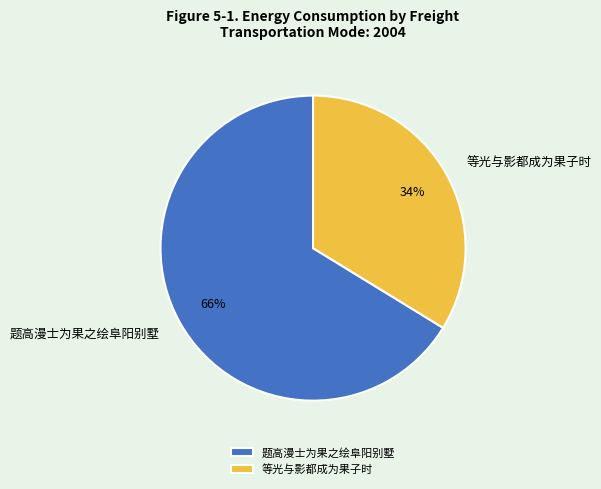

Between 等光与影都成为果子时 and 题高漫士为果之绘阜阳别墅, which is larger?

题高漫士为果之绘阜阳别墅